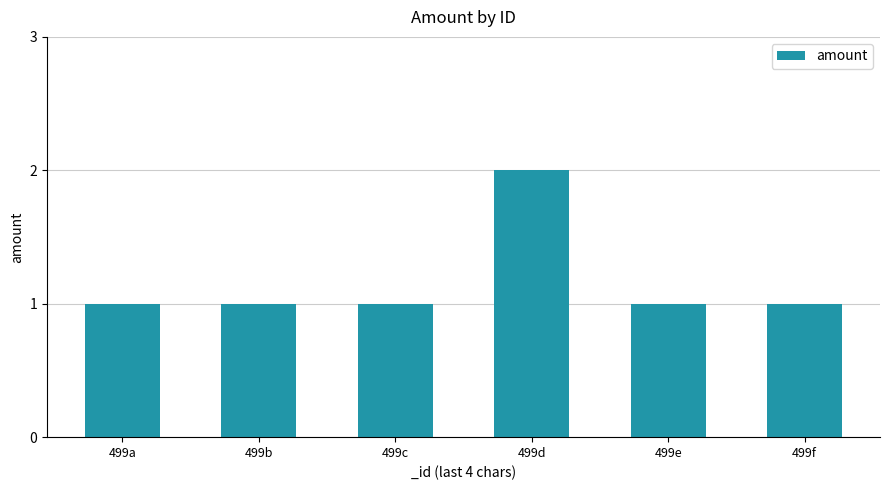

What is the maximum value shown in the chart?

2